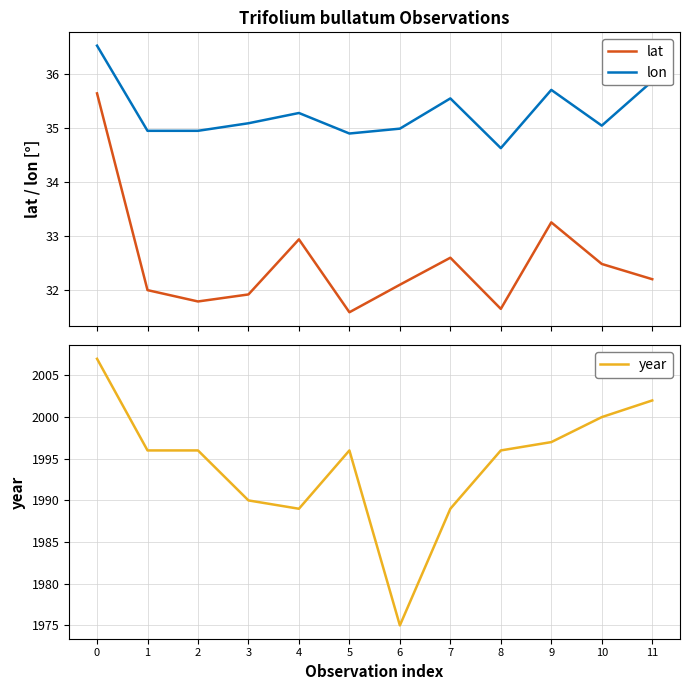

Rank the series at 0 from lowest to highest value.

lat, lon, year